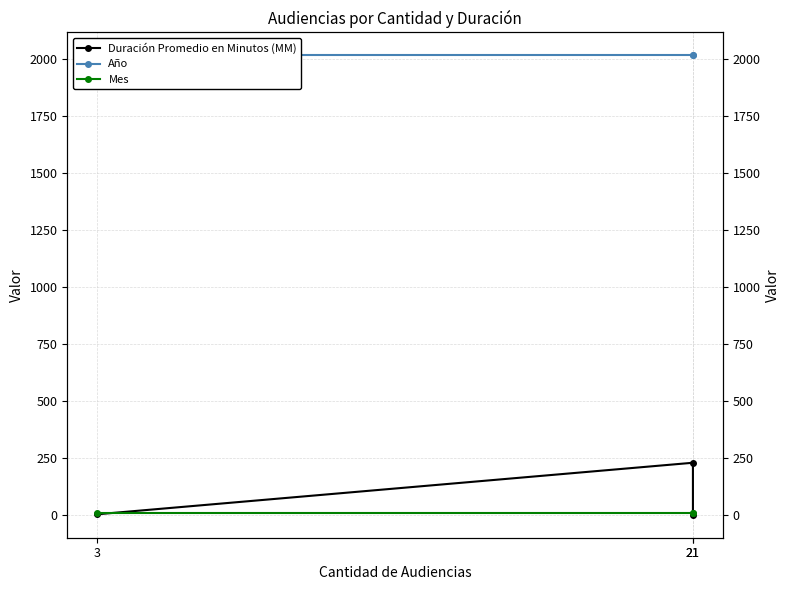

Read the Año value at 3.

2017